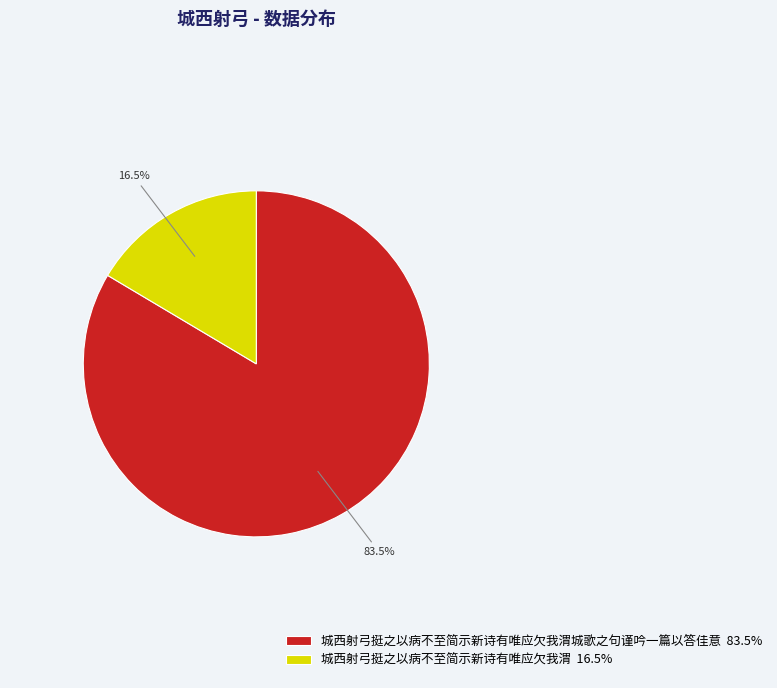

What portion of the pie excludes 城西射弓挺之以病不至简示新诗有唯应欠我渭 16.5%?

83.5%